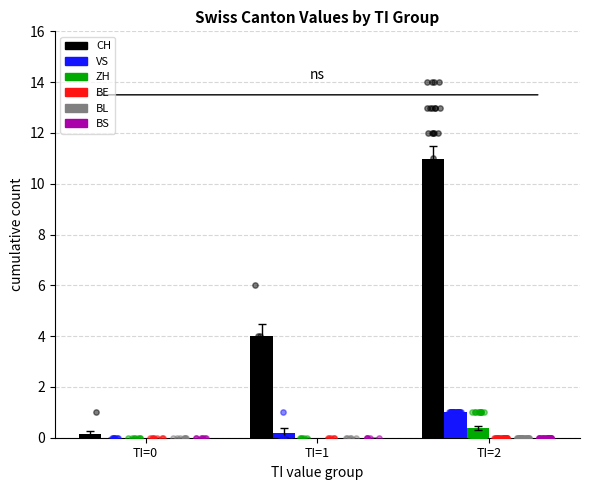

At which category is the sum across all series the highest?

TI=2